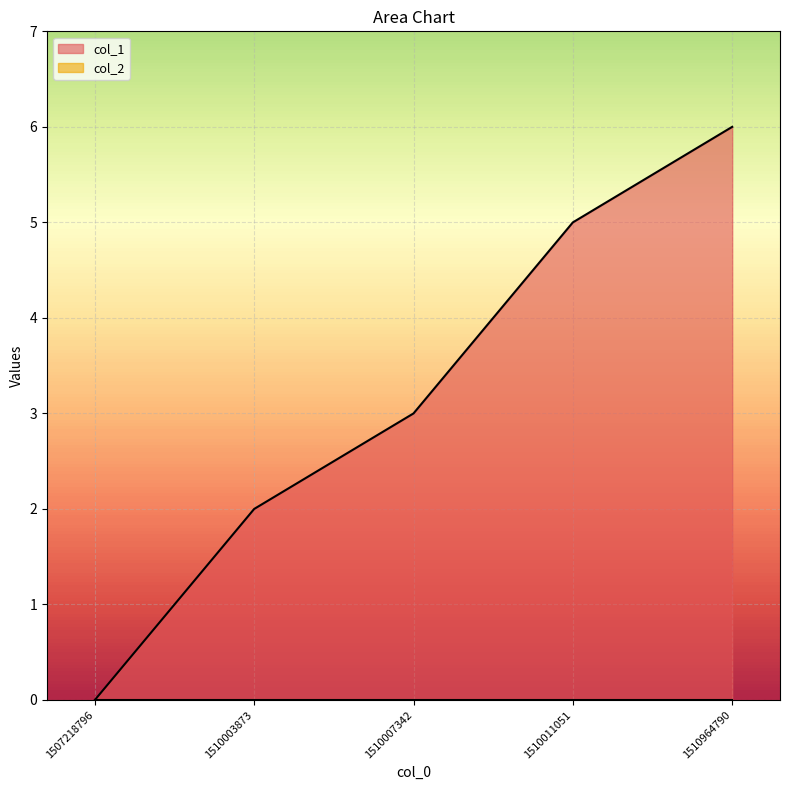

What is the average value?

3